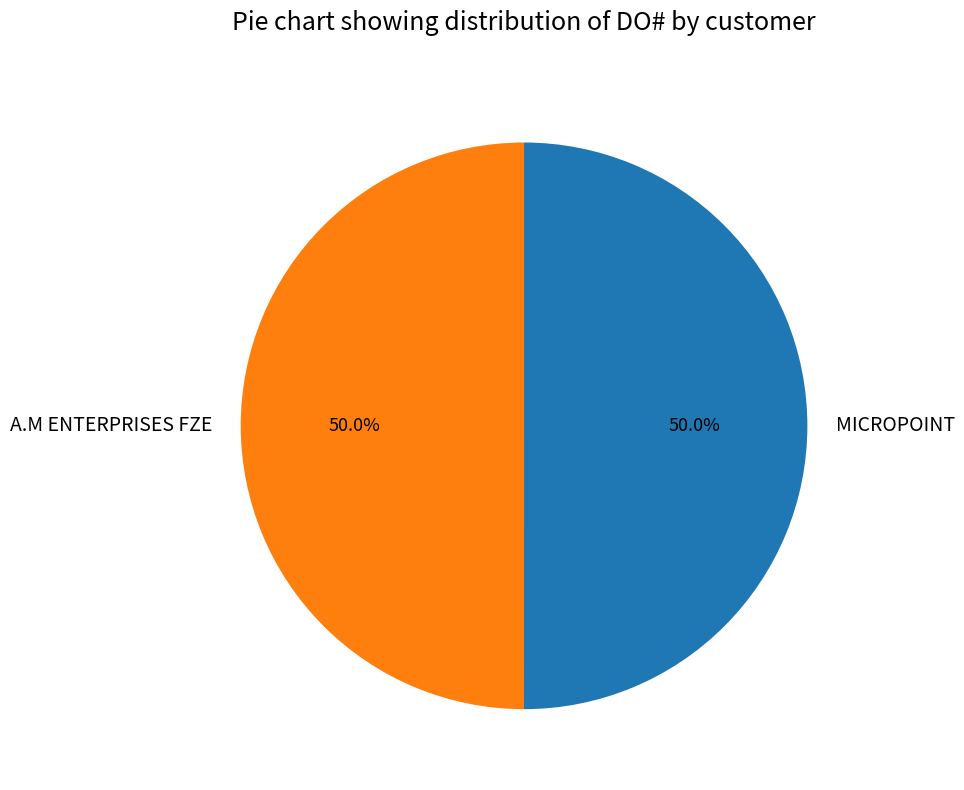

What is the ratio of the value at A.M ENTERPRISES FZE to the value at MICROPOINT?

1.0